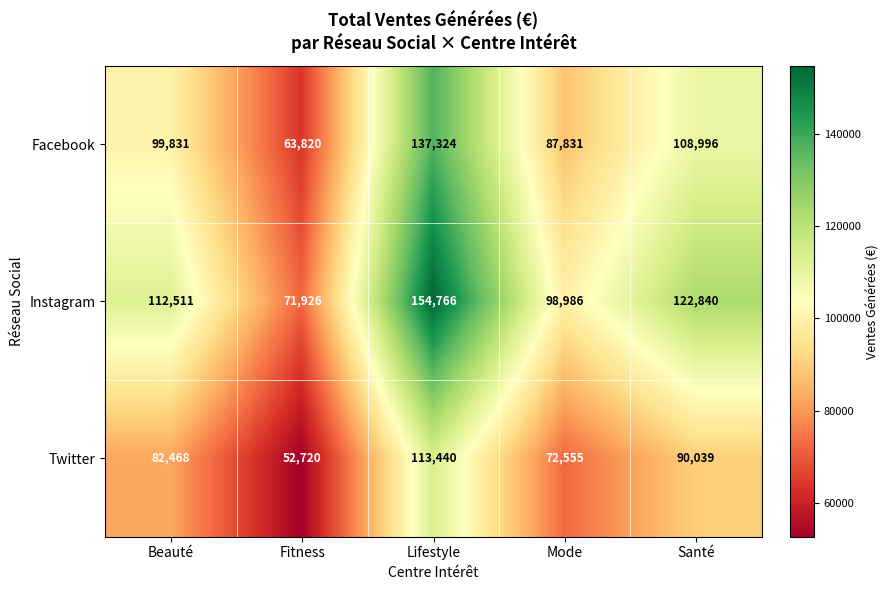

Rank the series by their maximum value, from lowest to highest.

Twitter, Facebook, Instagram